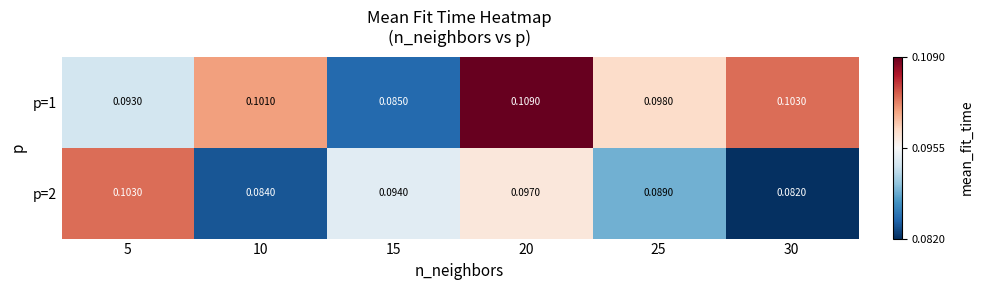

Is the value of p=2 at 20 greater than the value of p=1 at 20?

No